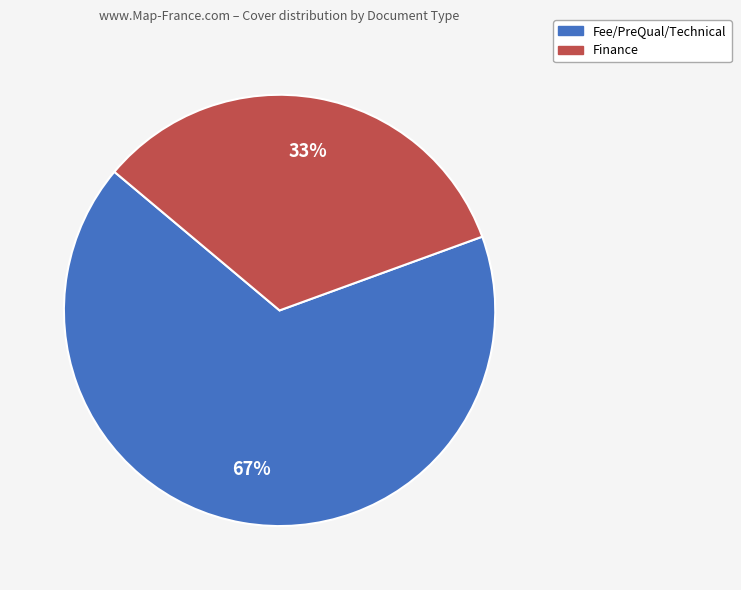

Is there a majority slice in this chart?

Yes